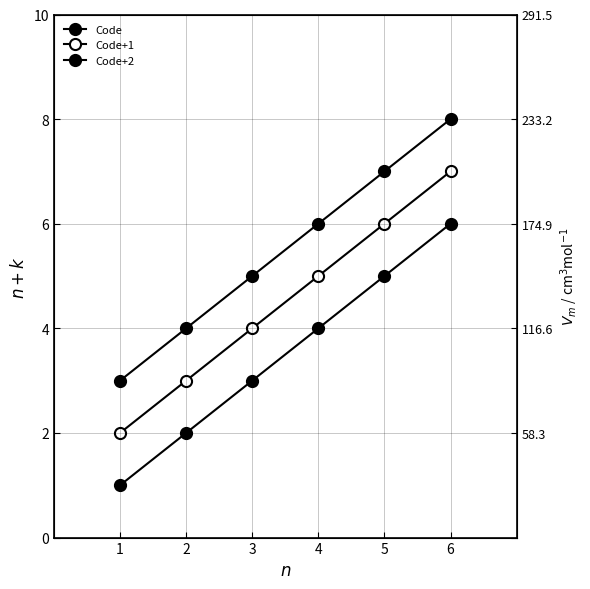

True or false: Code and Code+2 intersect in this chart.

False